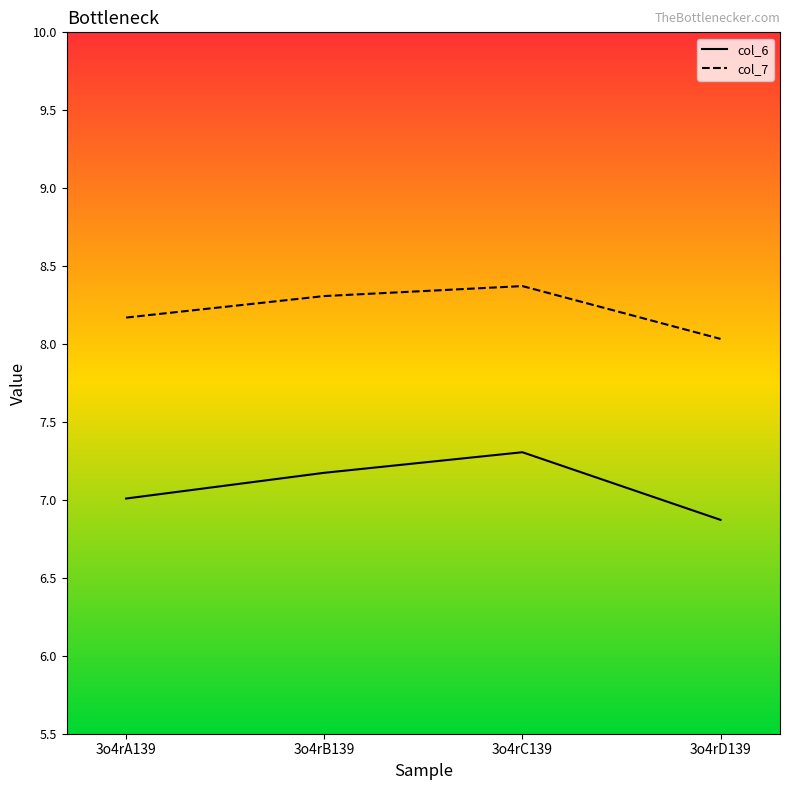

In col_7, how many points are higher than both neighbors (excluding endpoints)?

1